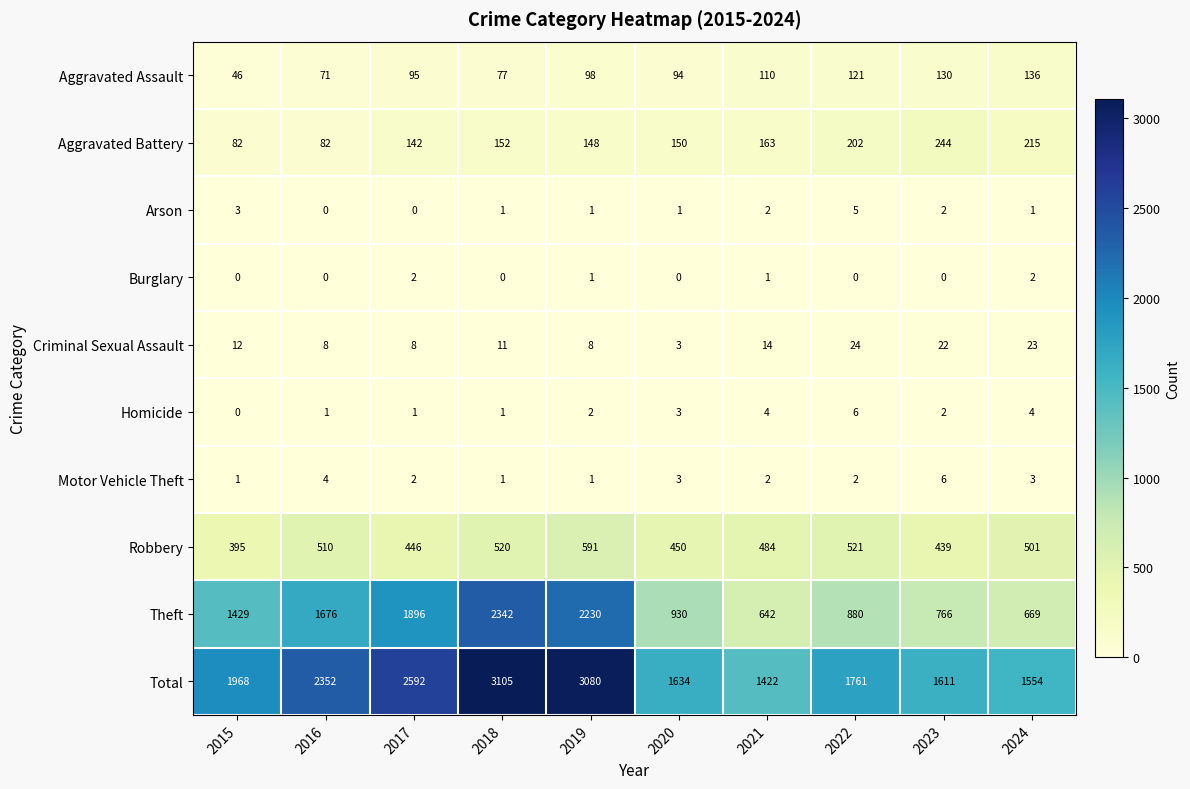

Count the Motor Vehicle Theft values in the range 1 to 3.

8